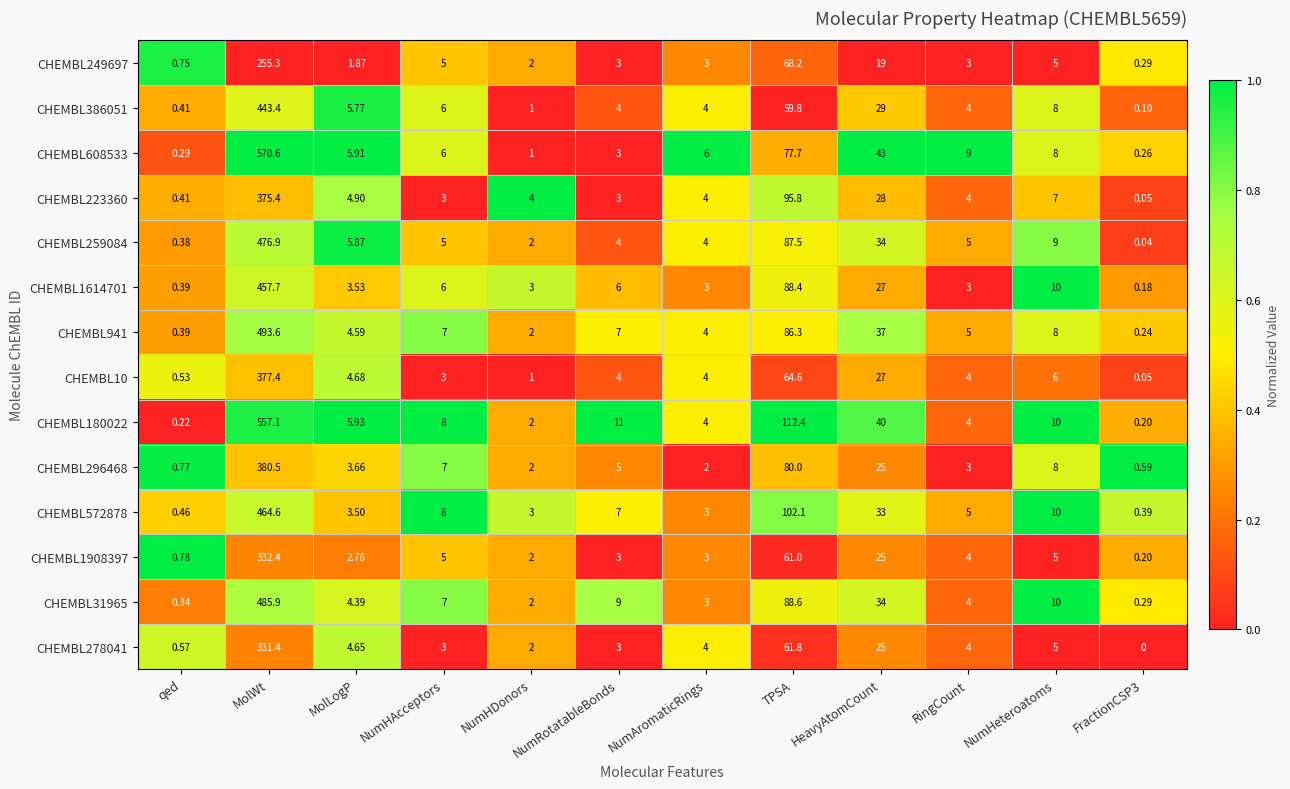

Is the value of CHEMBL10 at HeavyAtomCount greater than the value of CHEMBL572878 at NumHeteroatoms?

Yes